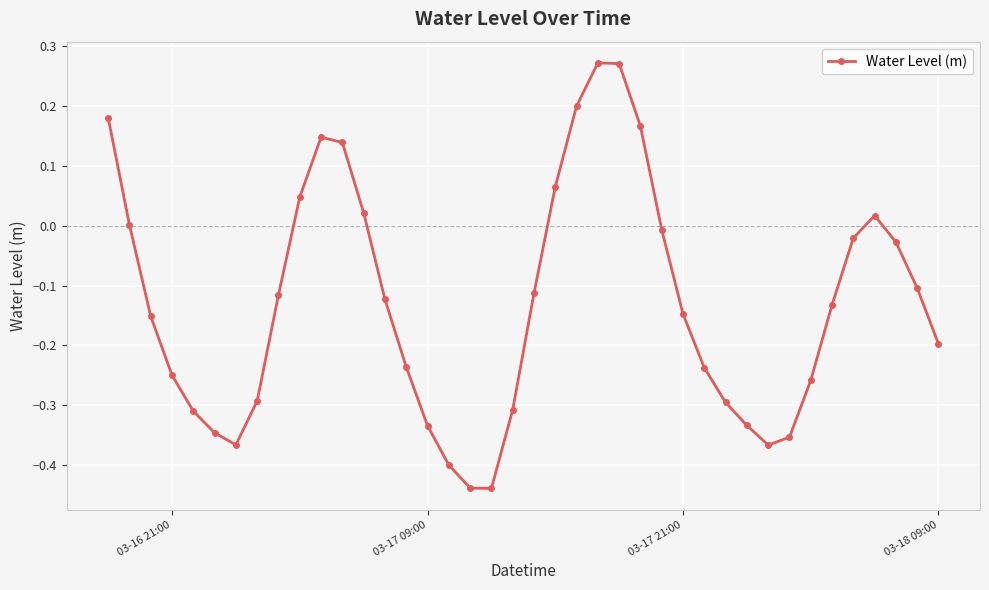

What is the sum of all values?

-5.2